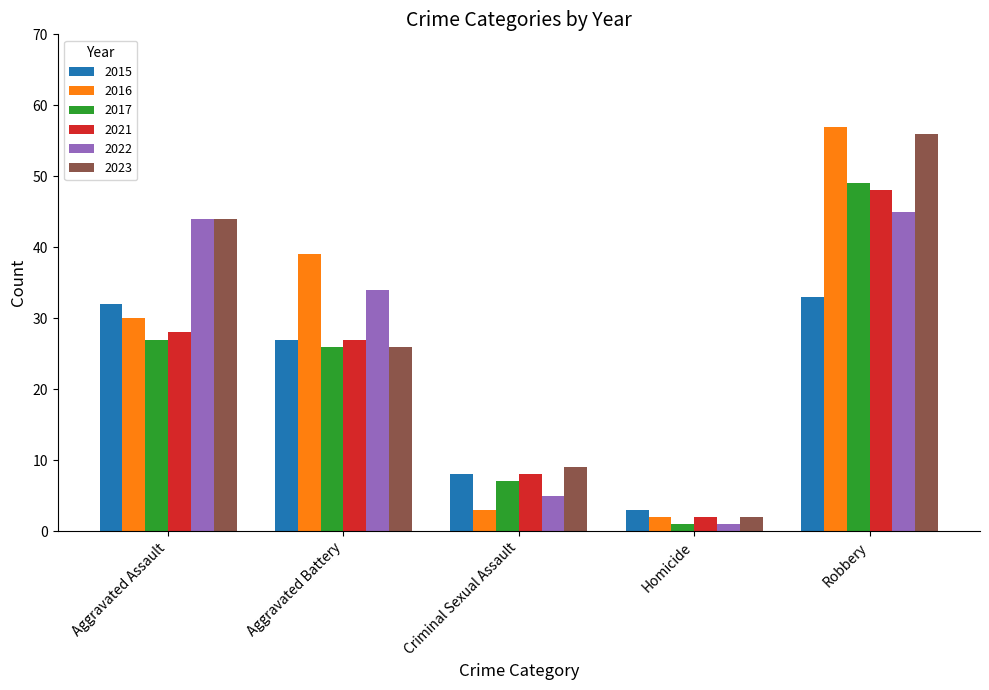

What is the minimum value shown in the chart?

1